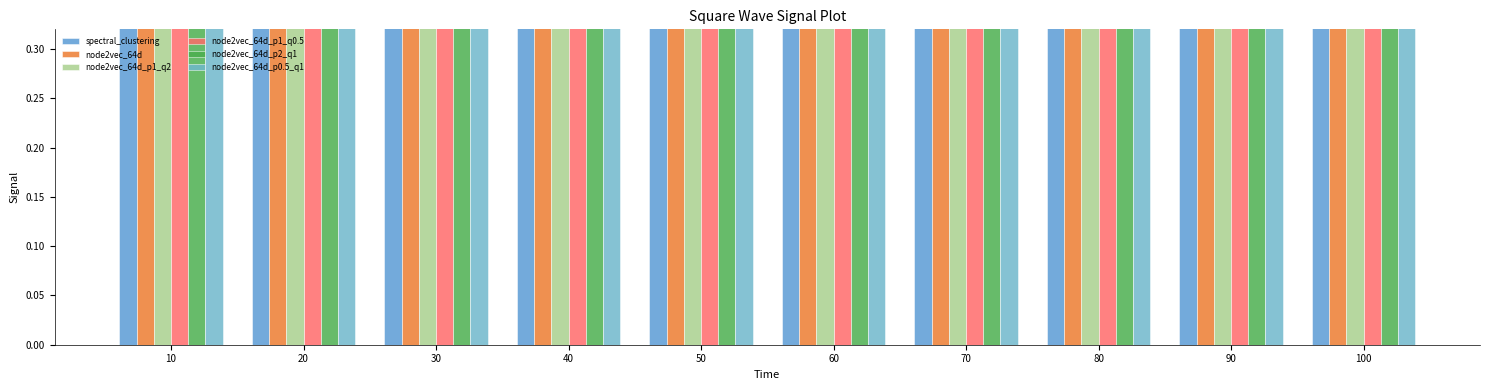

At which category is the sum across all series the highest?

70